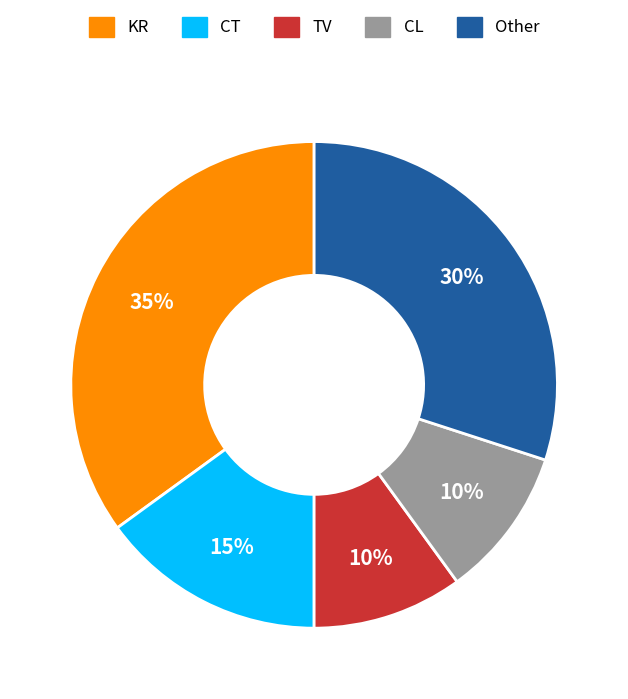

Does any single category account for the majority?

No